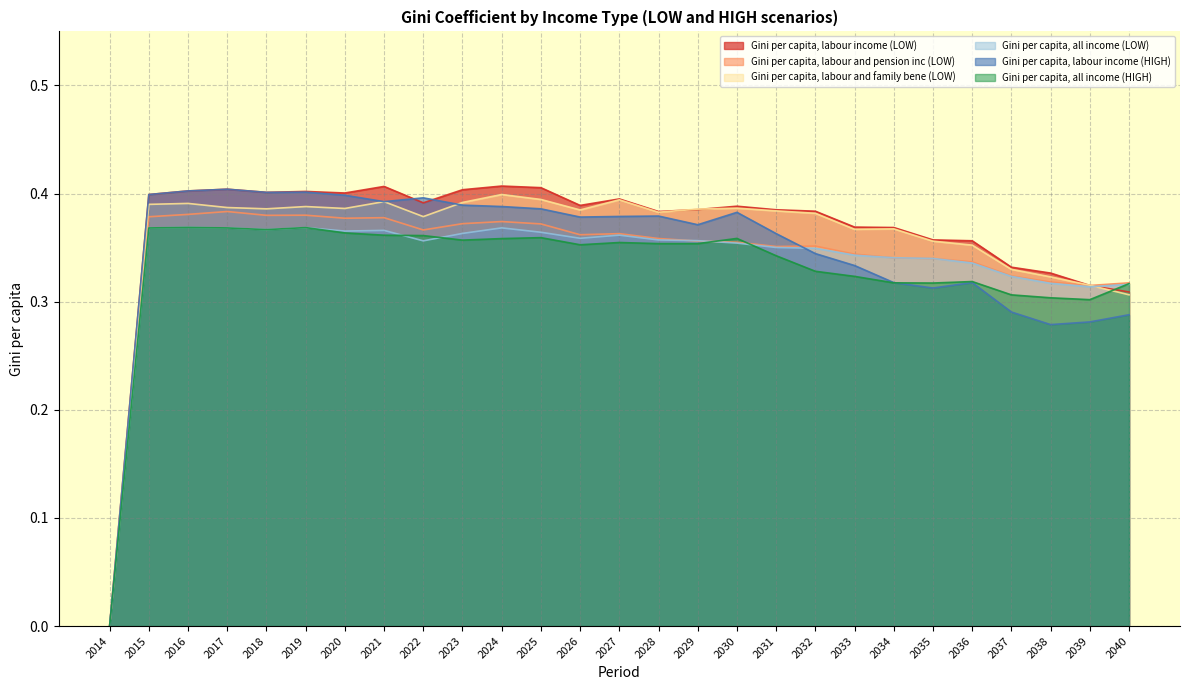

At which label is Gini per capita, labour and pension inc (LOW) closest to 0?

2014